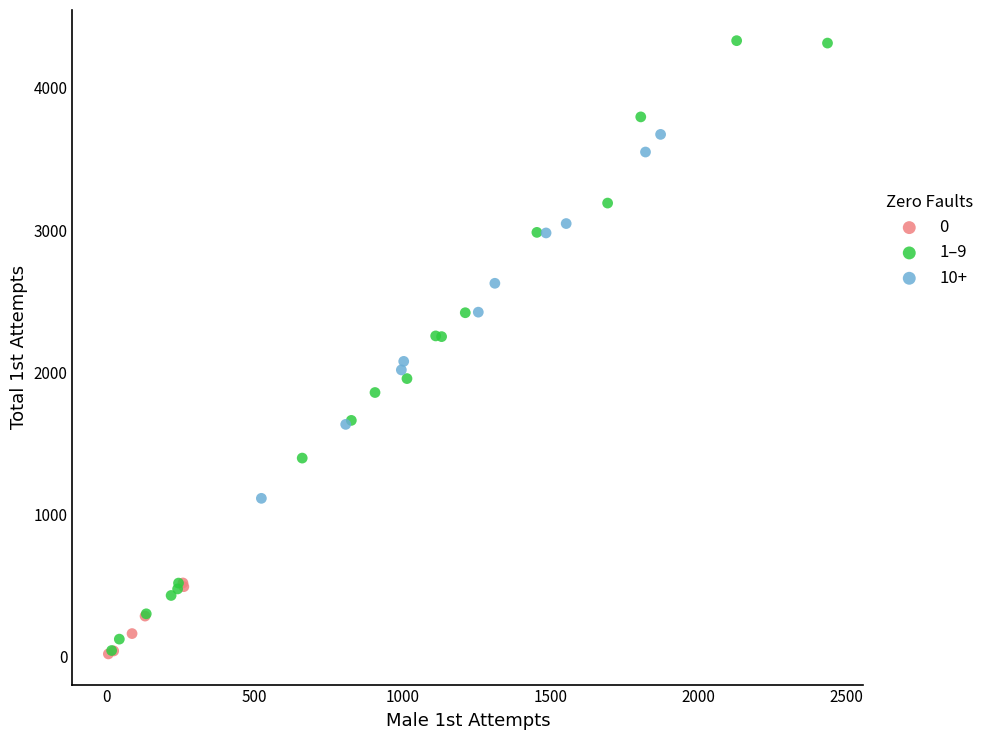

Which series reaches the maximum Y coordinate?

1–9